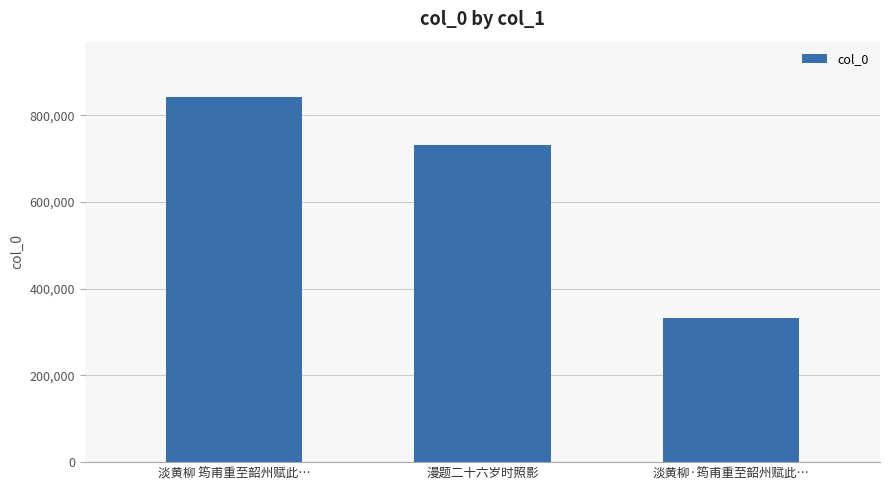

How many data points are less than 730676?

1